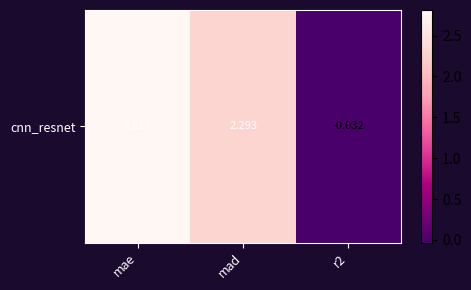

List the labels in order of value, smallest first.

r2, mad, mae